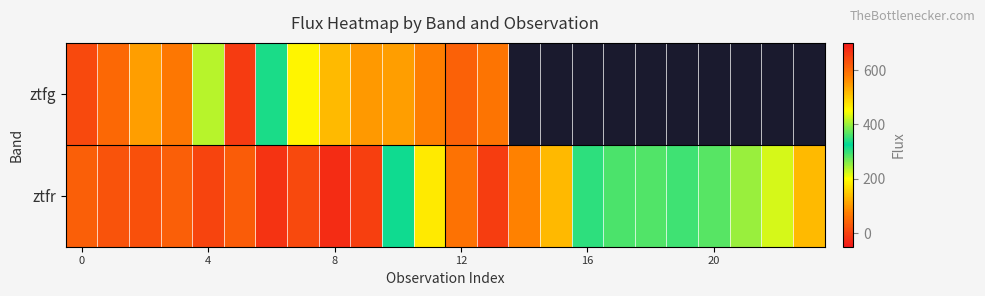

What is the average value of the ztfr series?

226.1